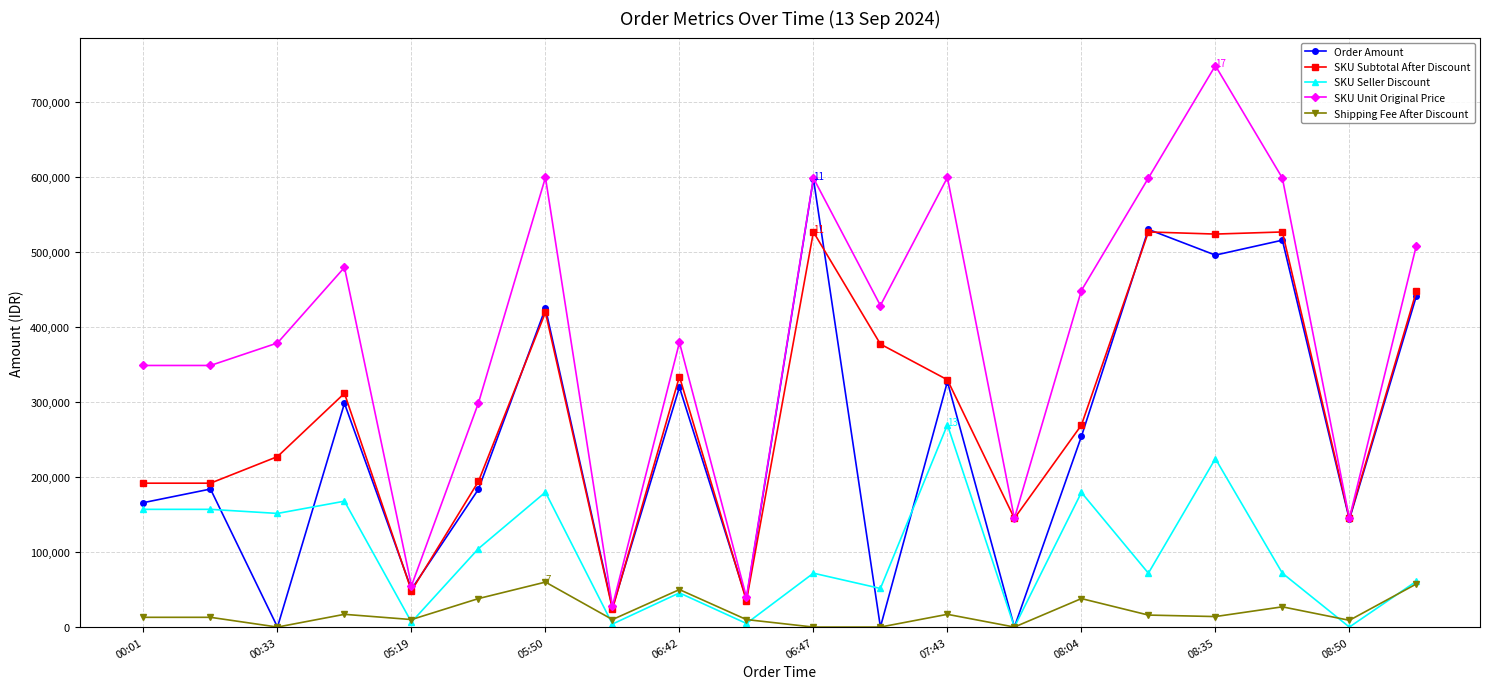

List the series in order of their peak value, highest first.

SKU Unit Original Price, Order Amount, SKU Subtotal After Discount, SKU Seller Discount, Shipping Fee After Discount